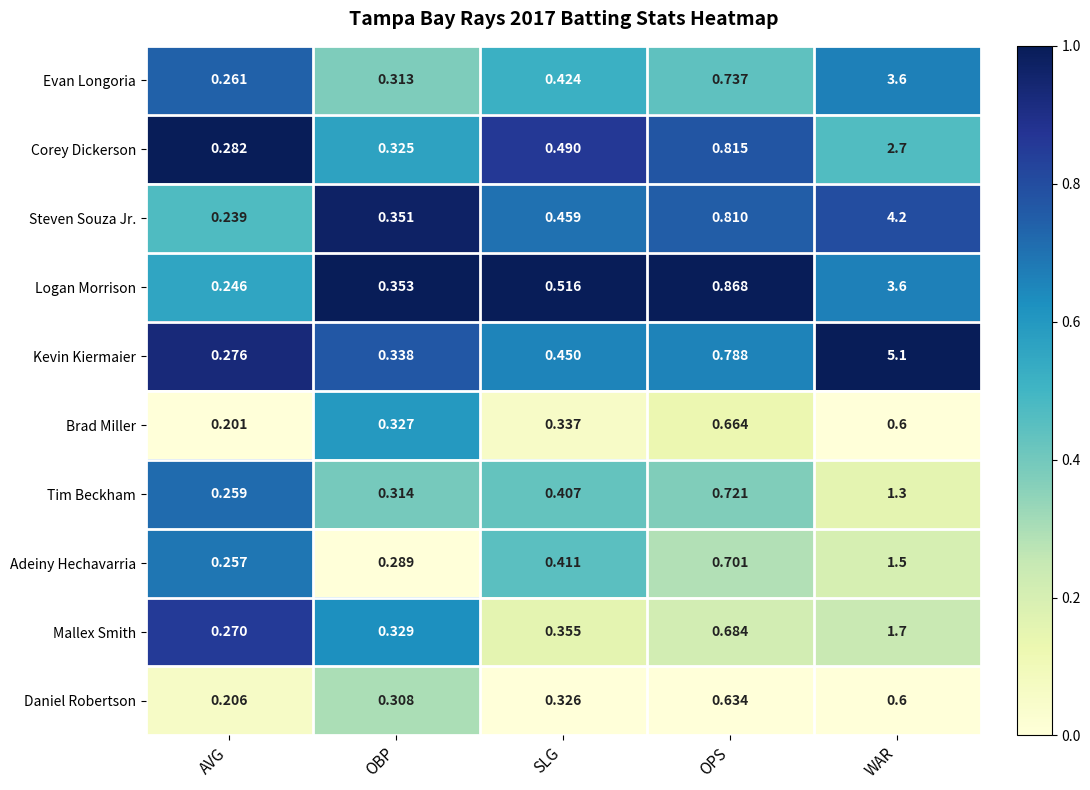

At SLG, list the series in order from largest to smallest.

Logan Morrison, Corey Dickerson, Steven Souza Jr., Kevin Kiermaier, Evan Longoria, Adeiny Hechavarria, Tim Beckham, Mallex Smith, Brad Miller, Daniel Robertson